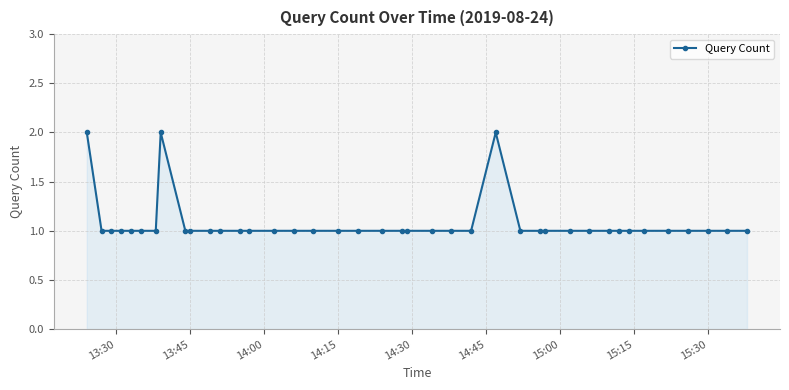

How many values are between 1 and 2?

40